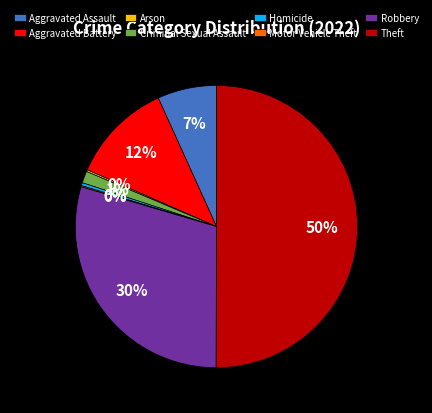

Between Aggravated Assault and Homicide, which is larger?

Aggravated Assault